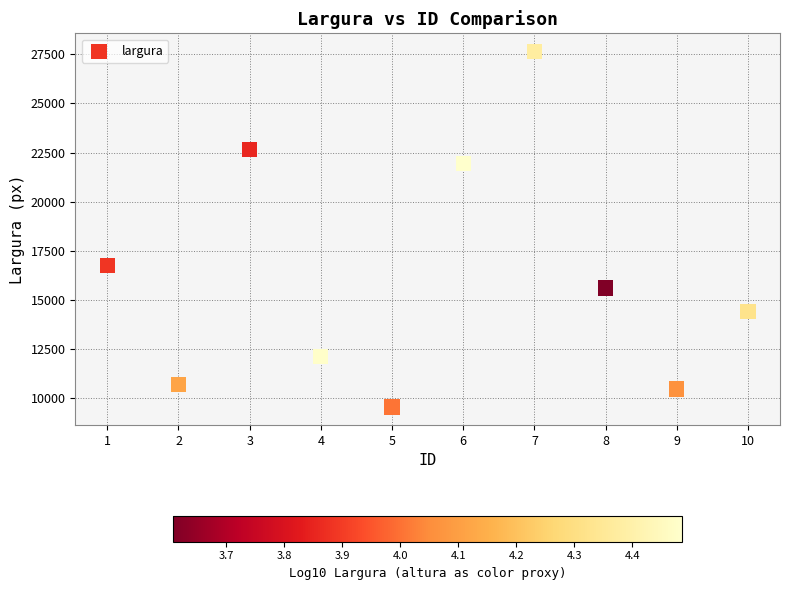

What Y value in the scatter plot is closest to 18612?

16765